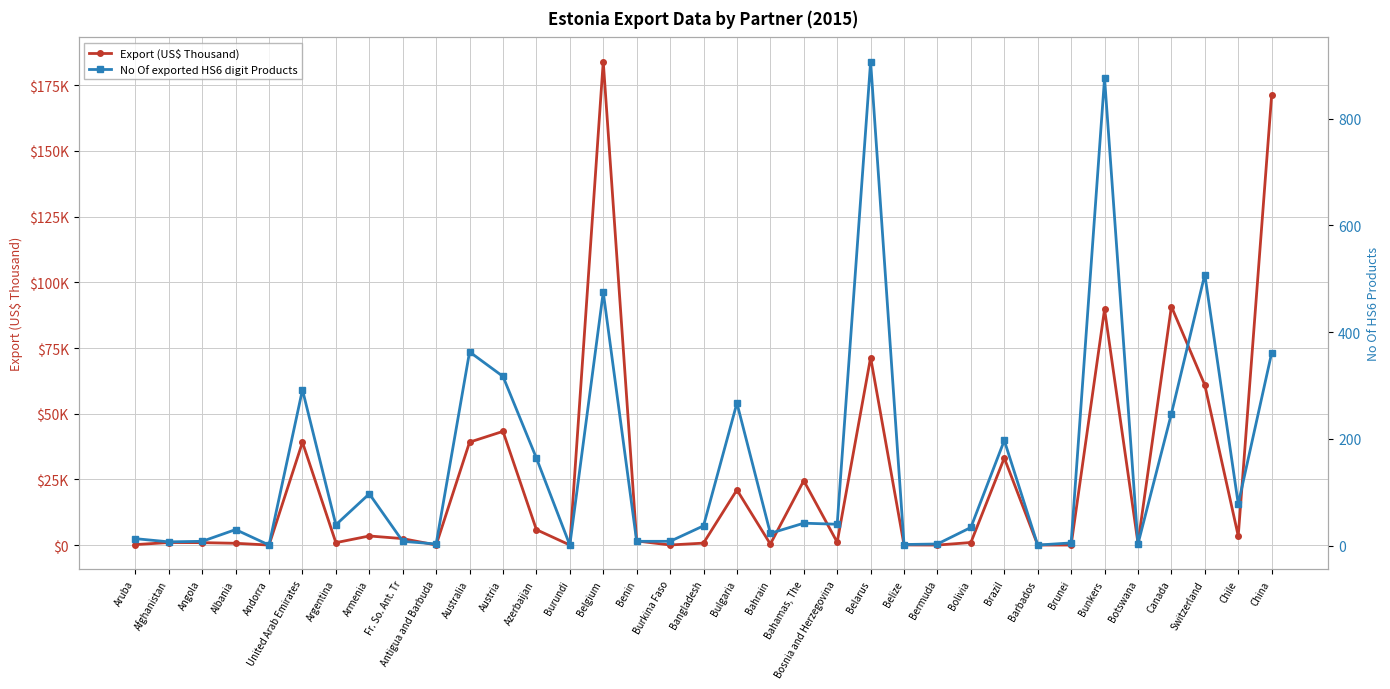

What is the difference between the second highest and second lowest values in the Export (US$ Thousand) series?

171251.3